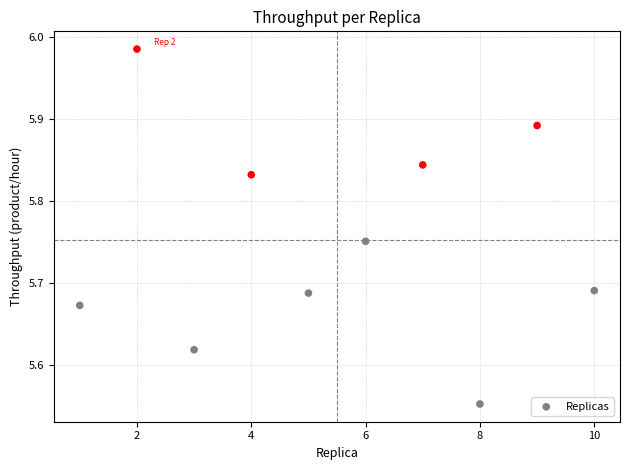

What is the range of Y values (max minus min)?

0.4